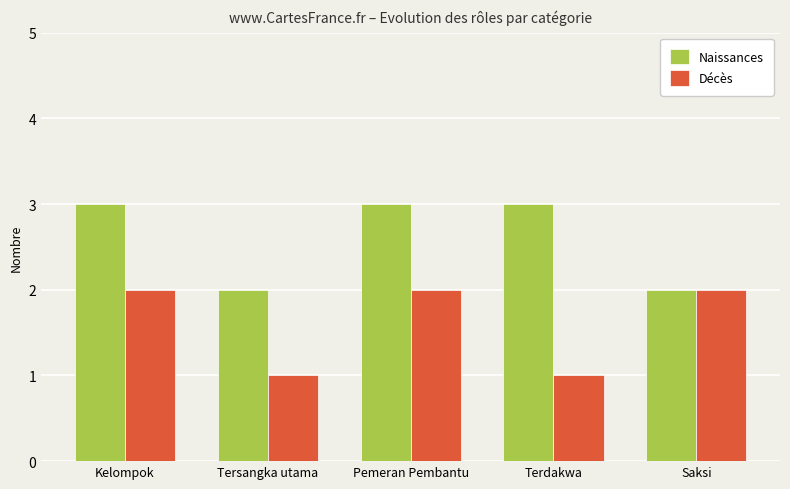

True or false: Décès has a value of 3 at Kelompok.

False